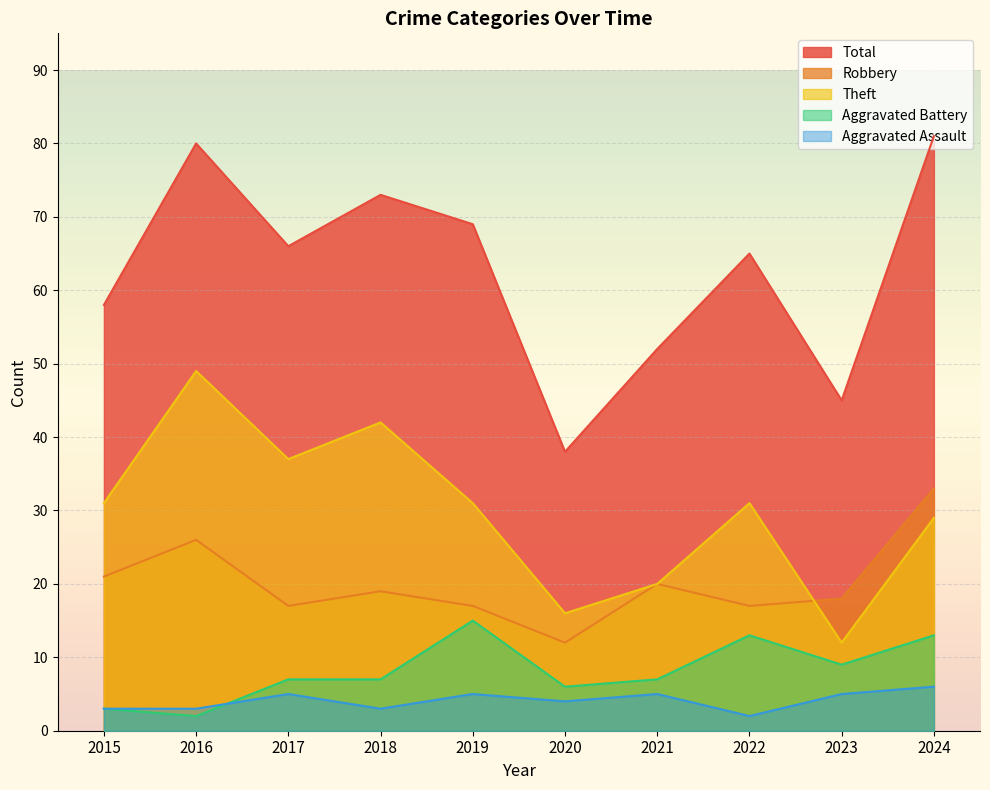

True or false: Robbery has a value of 9 at 2023.

False